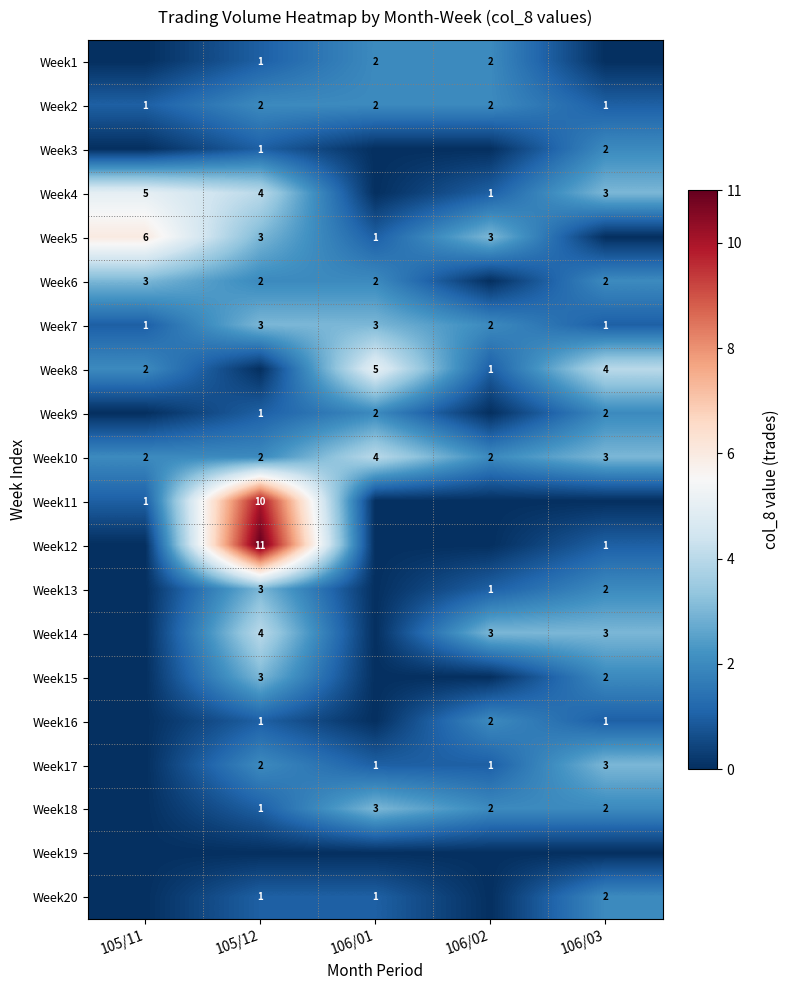

What is the sum of the Week10 values at 106/02 and 105/12?

4